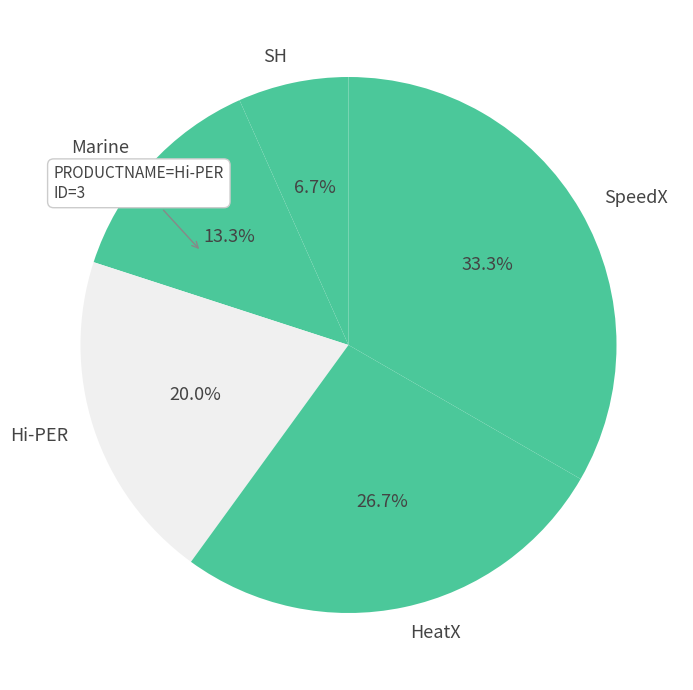

What is the smallest slice in the pie chart?

SH